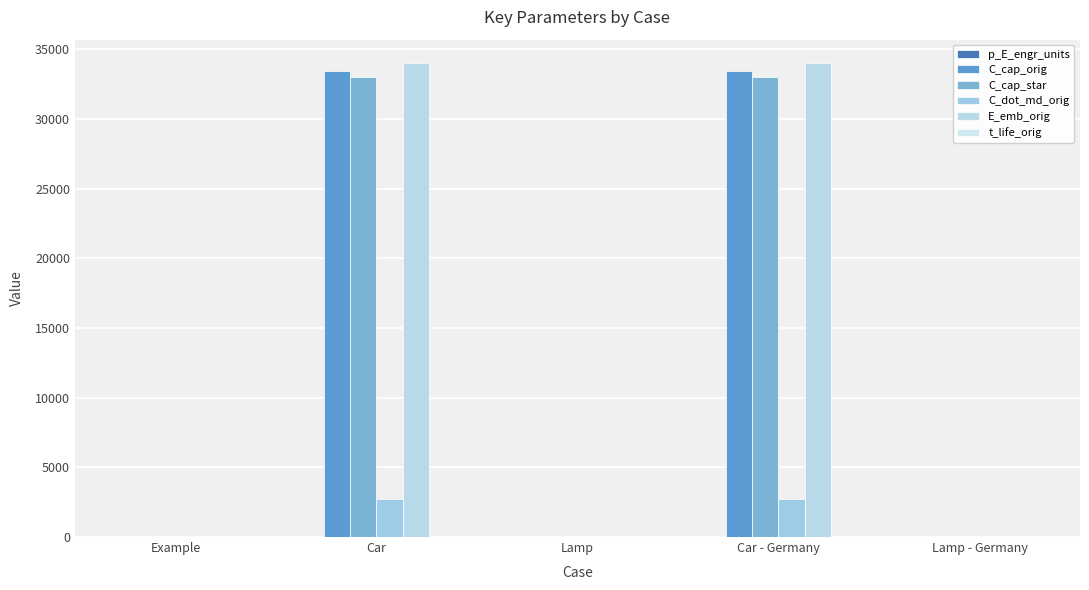

Are the bars grouped side by side (vs. stacked)?

Yes